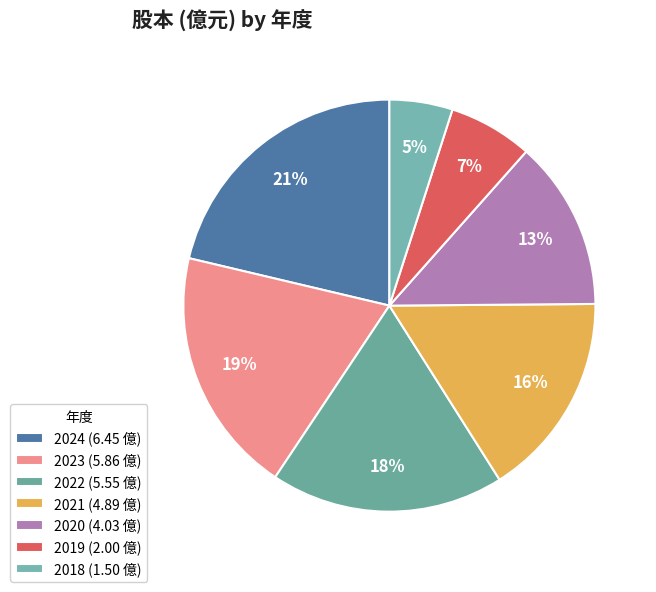

Approximately how many times larger is the value at 2021 compared to 2024?

0.8